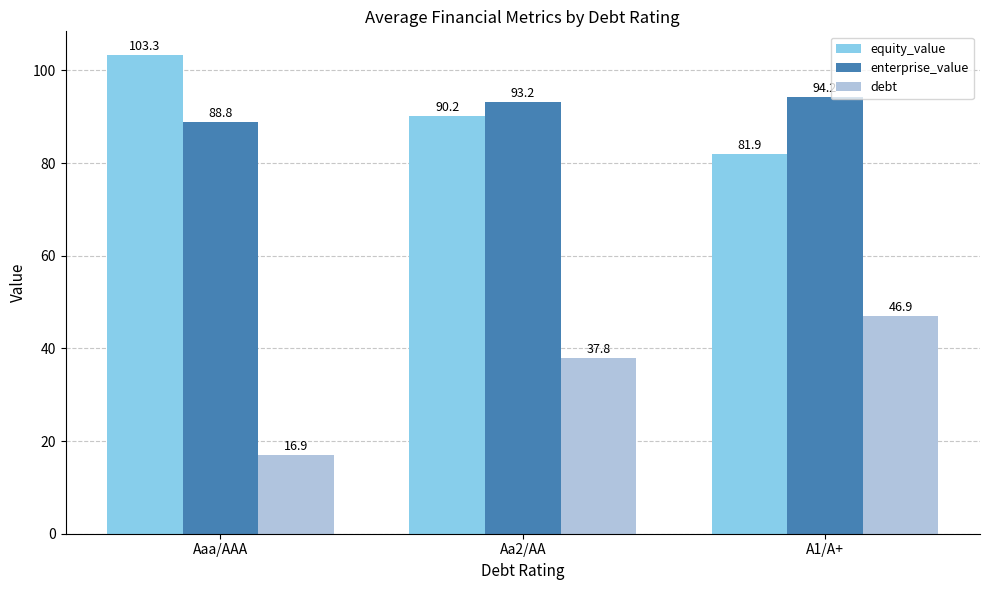

Does the chart contain any negative values?

No